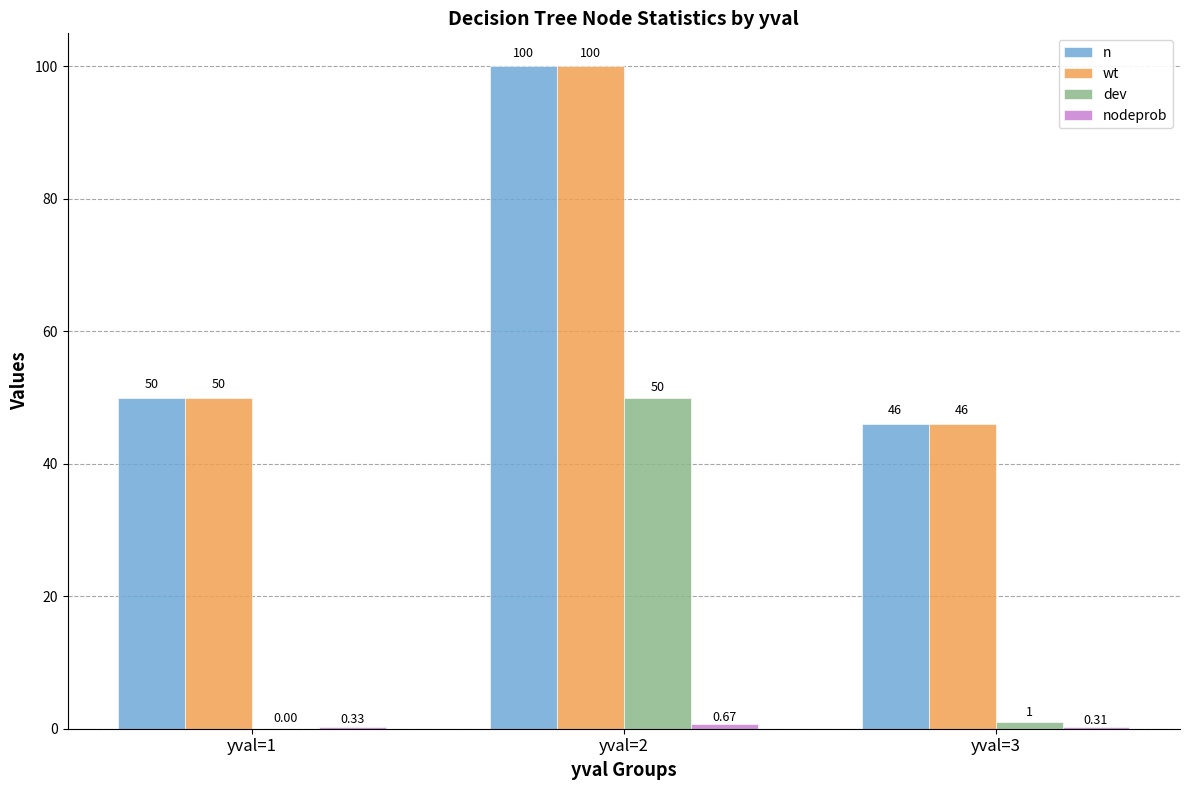

What is the sum of all wt values?

196.0